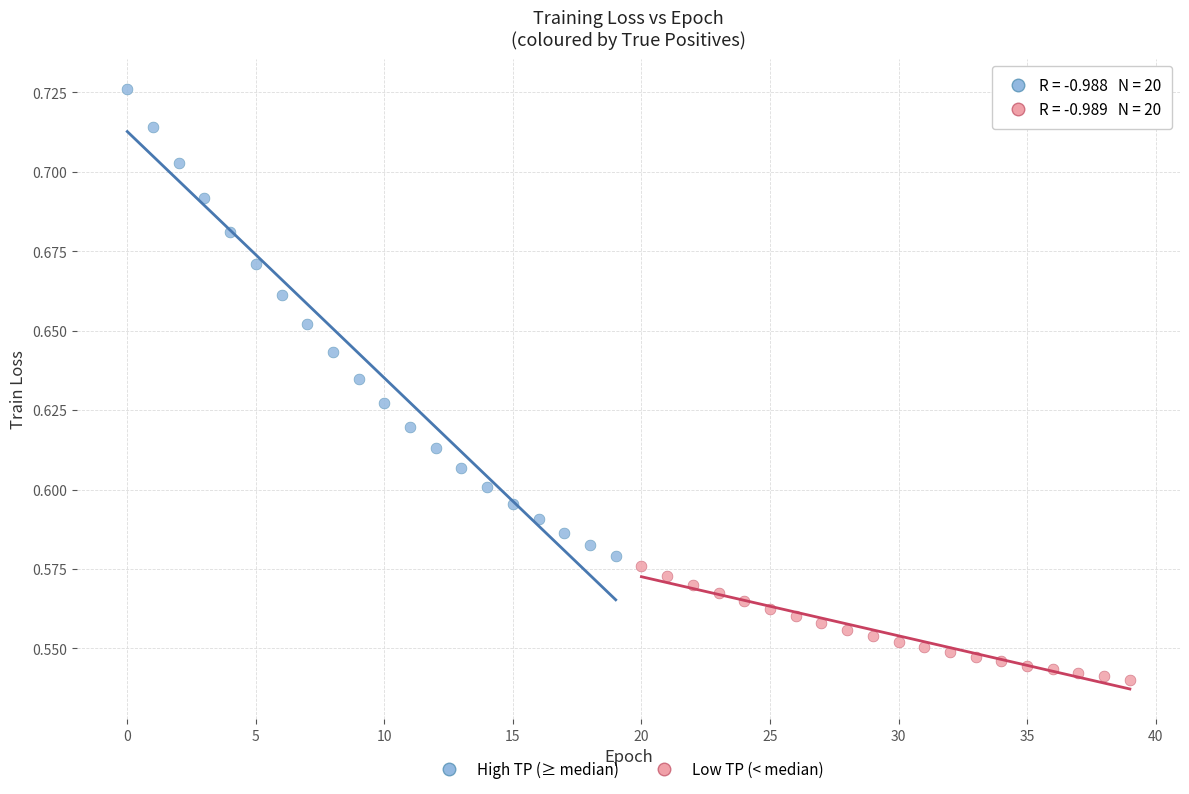

Which series reaches the minimum Y coordinate?

Low TP (< median)